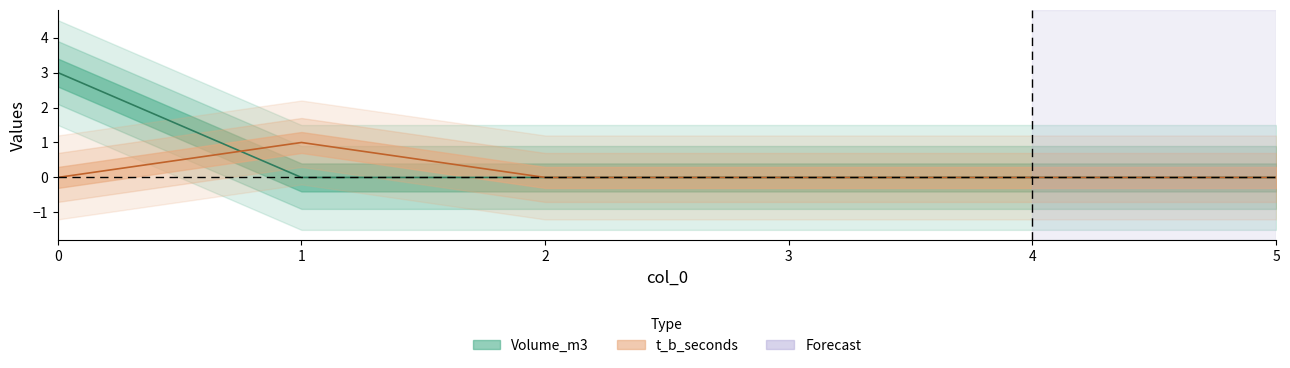

Is the value of Volume_m3 at 3 greater than the value of t_b_seconds at 3?

No